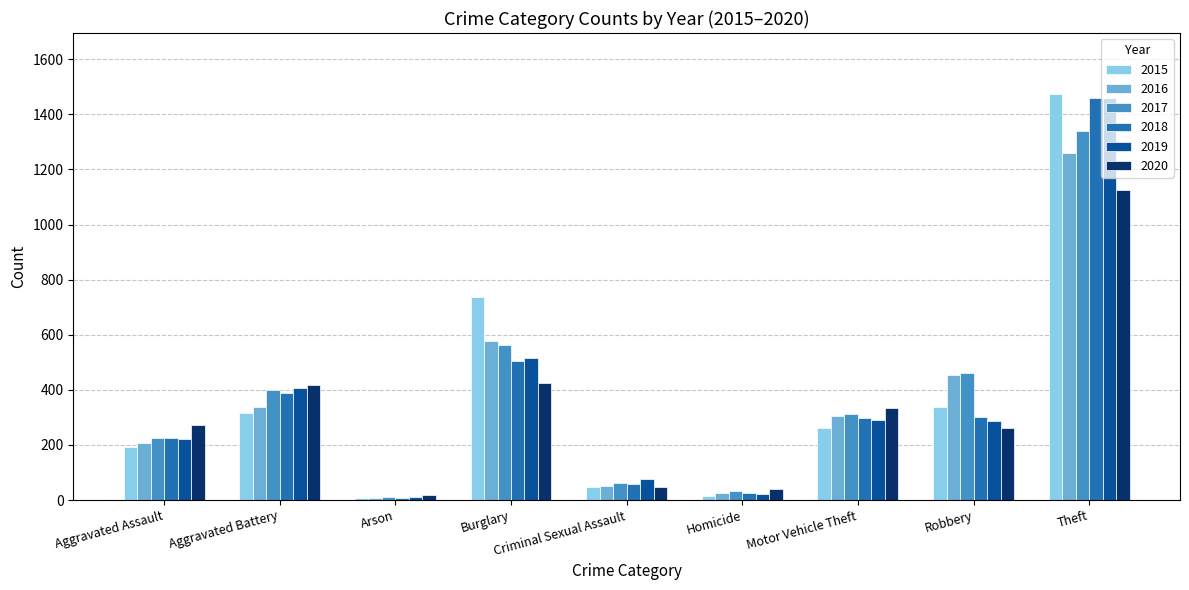

Read the 2015 value at Theft, to the nearest 50.

1450